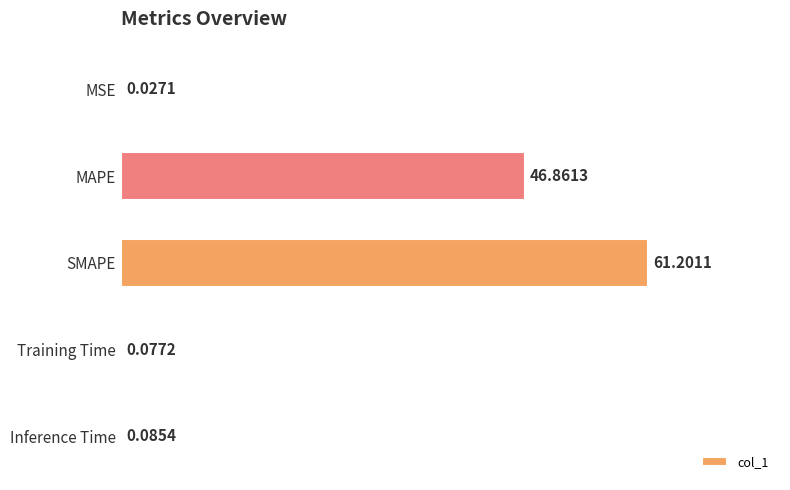

What is the sum of all values?

108.3